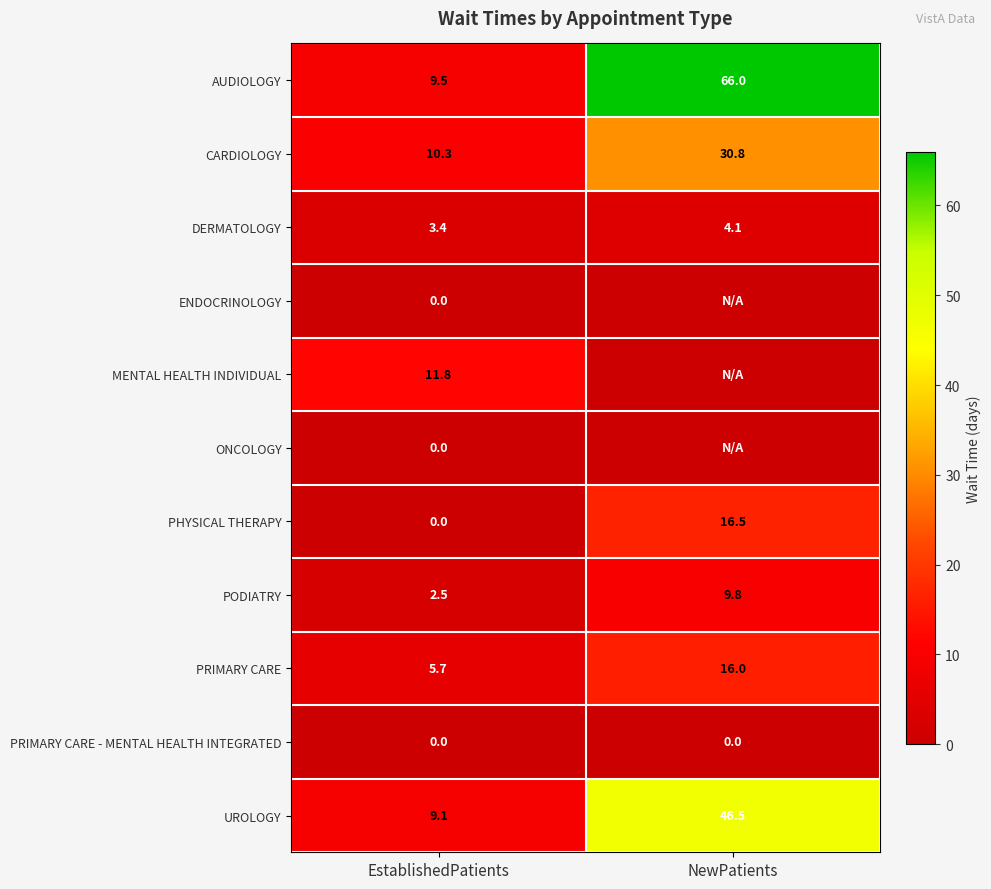

Rank the categories by CARDIOLOGY value from lowest to highest.

EstablishedPatients, NewPatients